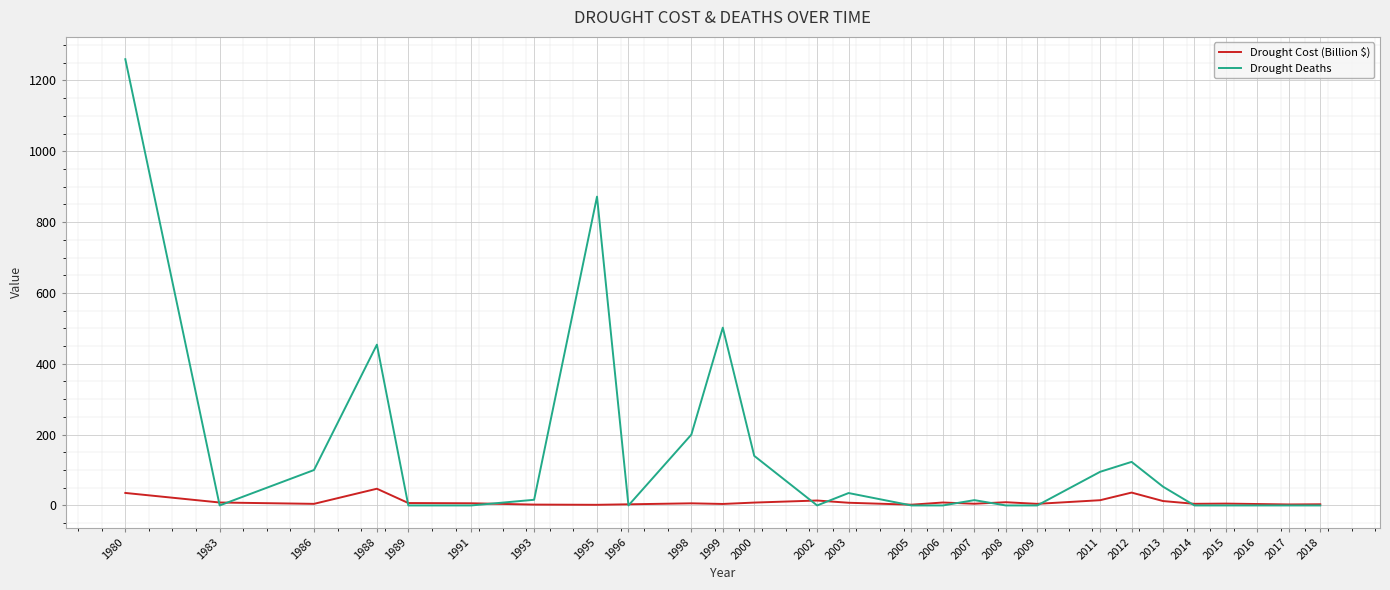

How many lines are shown in the chart?

2